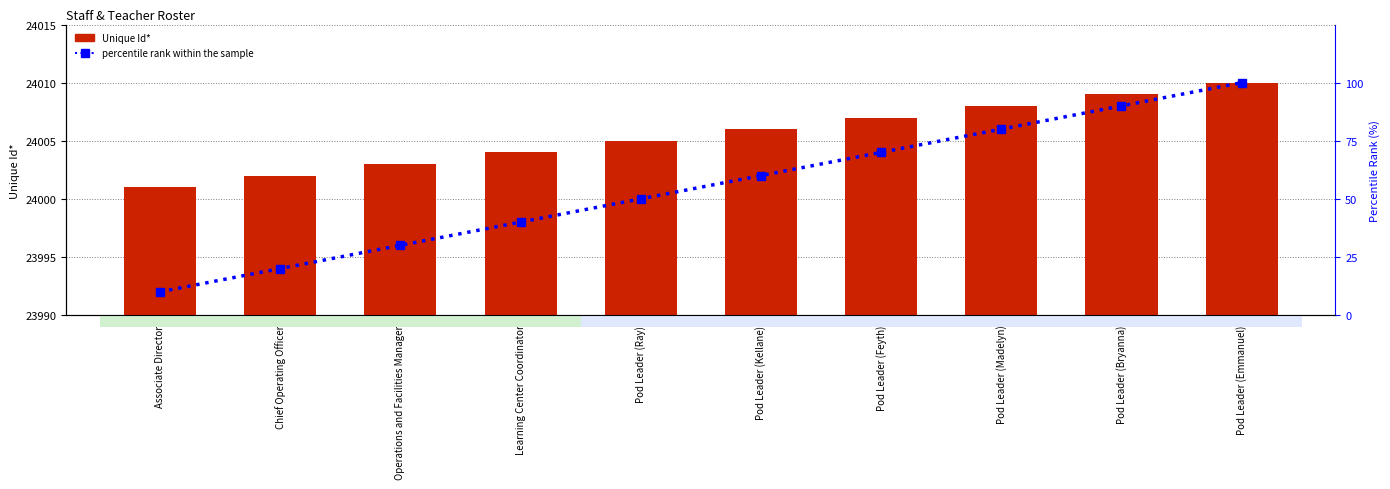

What is the label of the 3rd bar from the left?

Operations and Facilities Manager